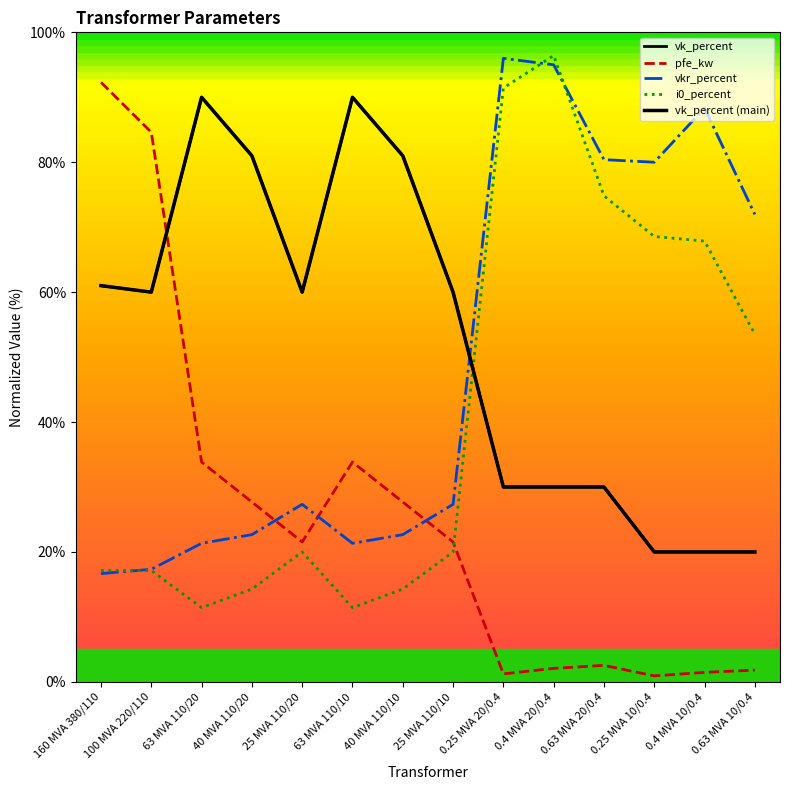

What is the minimum value shown in the chart?

0.9